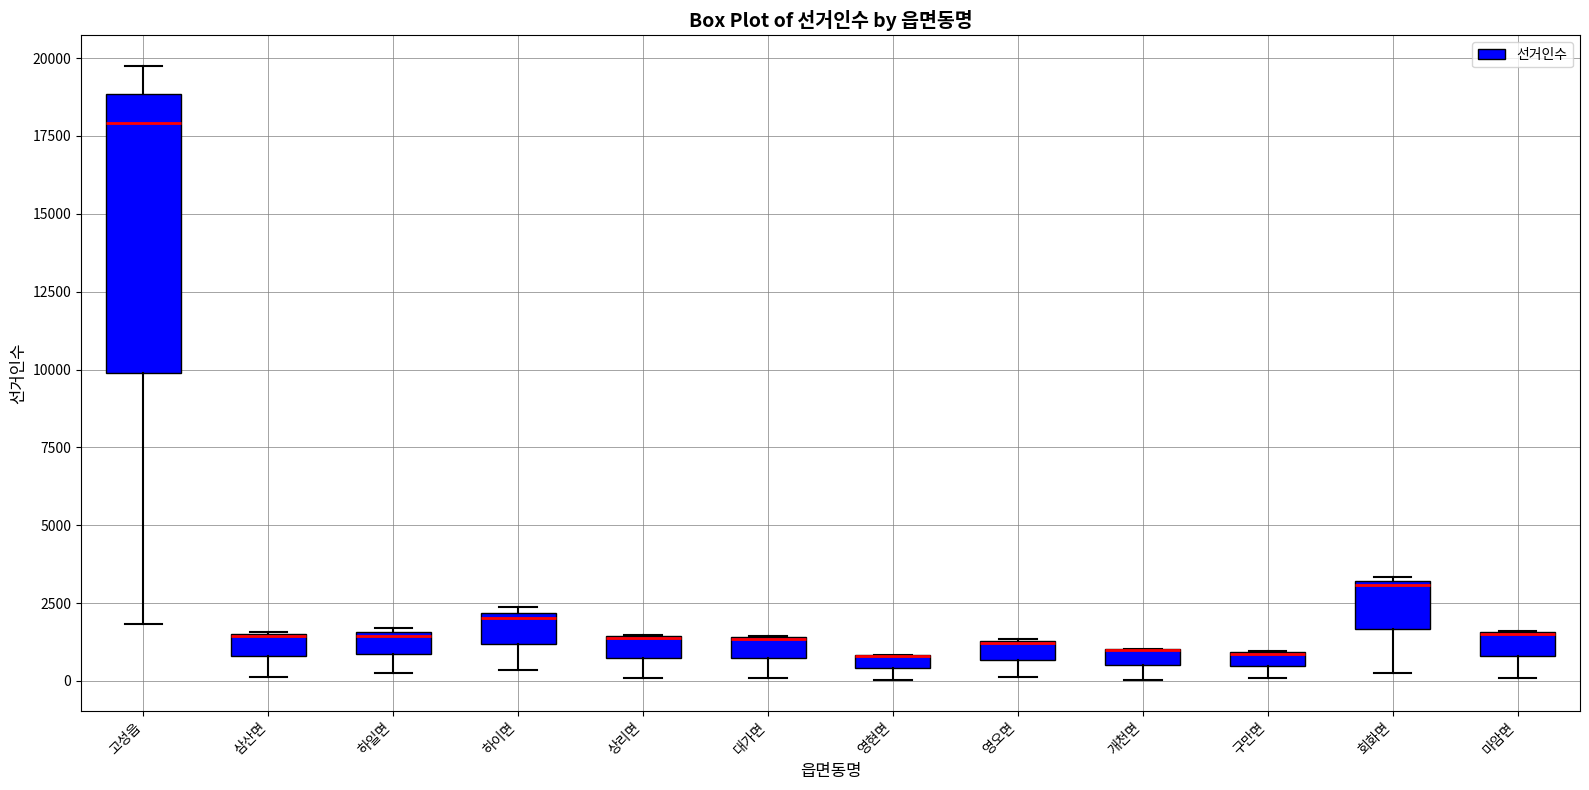

Where is the lower edge of the box for 대가면 on the y-axis? The values are not printed on the chart, so give them approximately, as read against the axis.

500